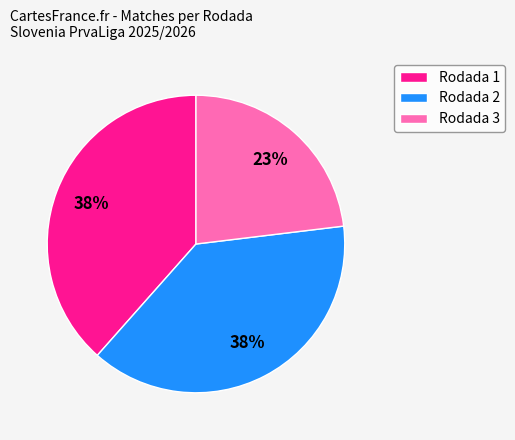

Is the sum of Rodada 1 and Rodada 2 greater than half?

Yes